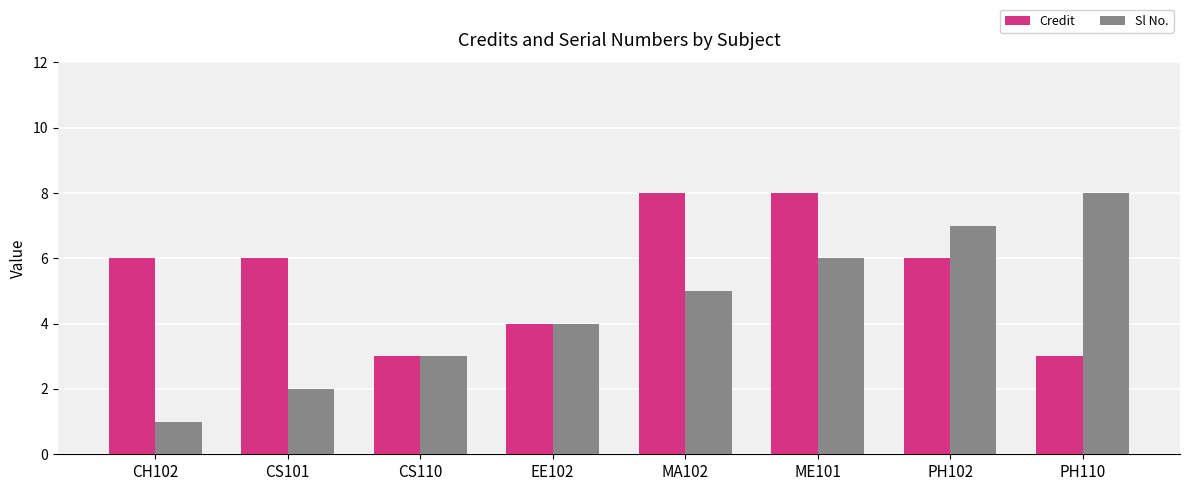

True or false: Sl No. has a value of 5 at MA102.

True